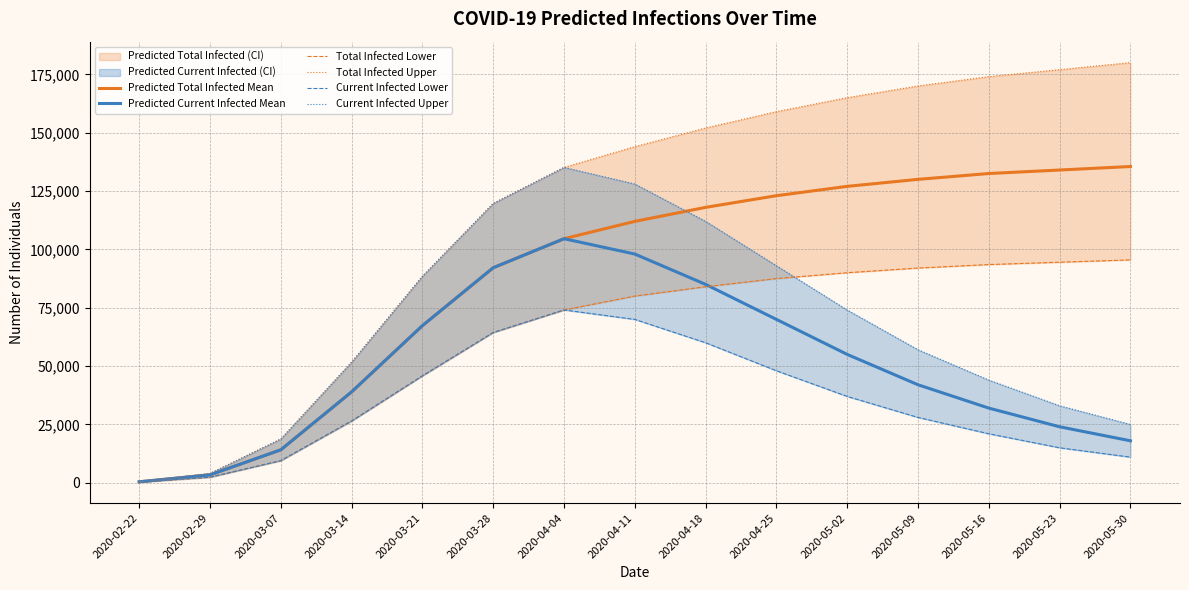

What is the label of the 15th point from the right?

2020-02-22